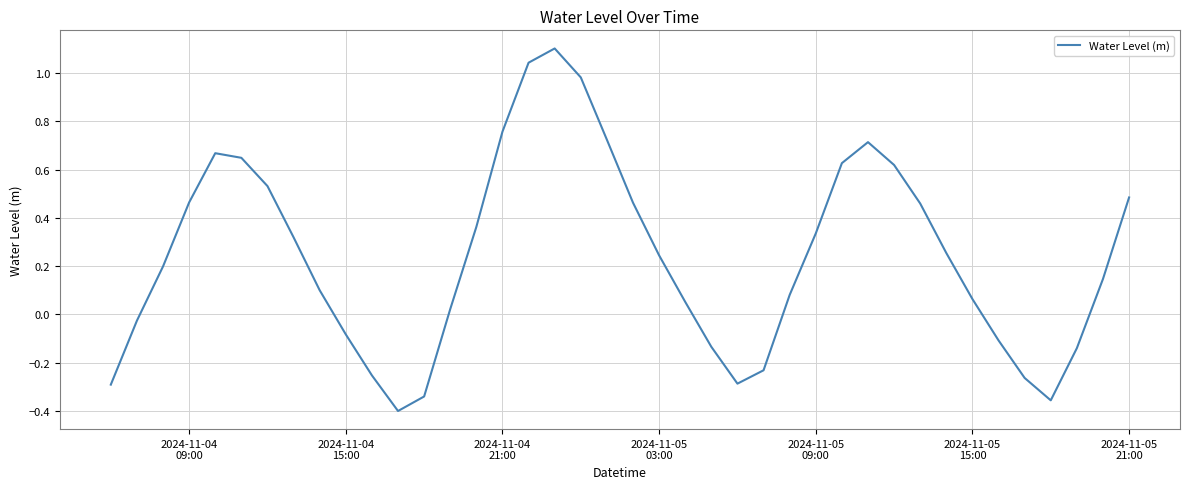

Count the number of values greater than 0.

27